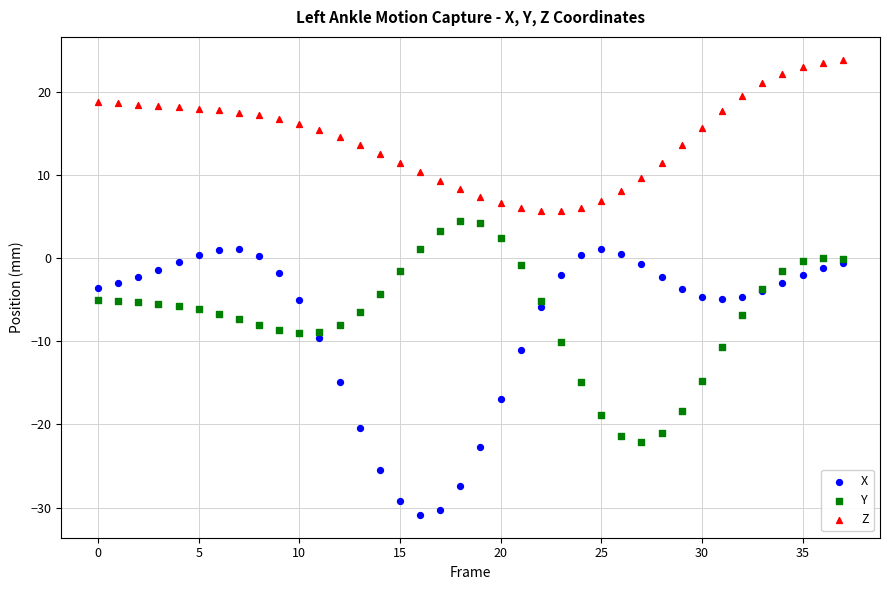

Which series reaches the maximum Y coordinate?

Z